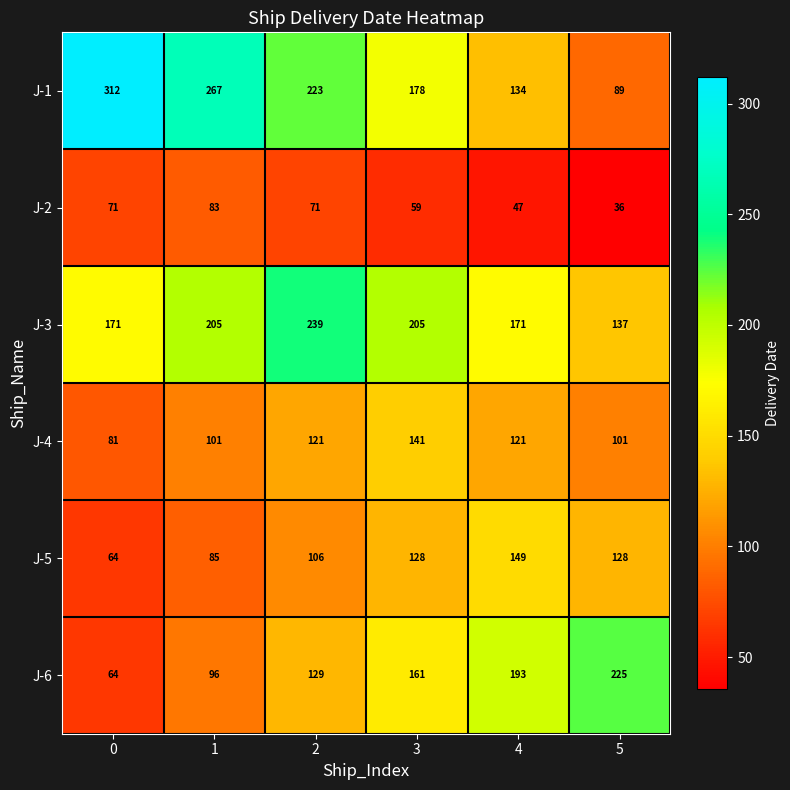

Rank the series at 4 from lowest to highest value.

J-2, J-4, J-1, J-5, J-3, J-6